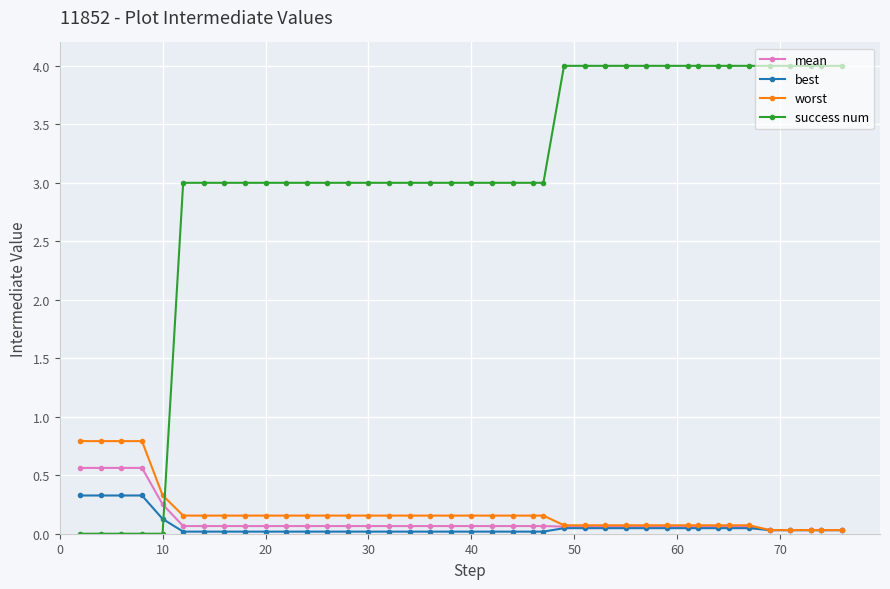

True or false: worst and success num cross at least once.

True